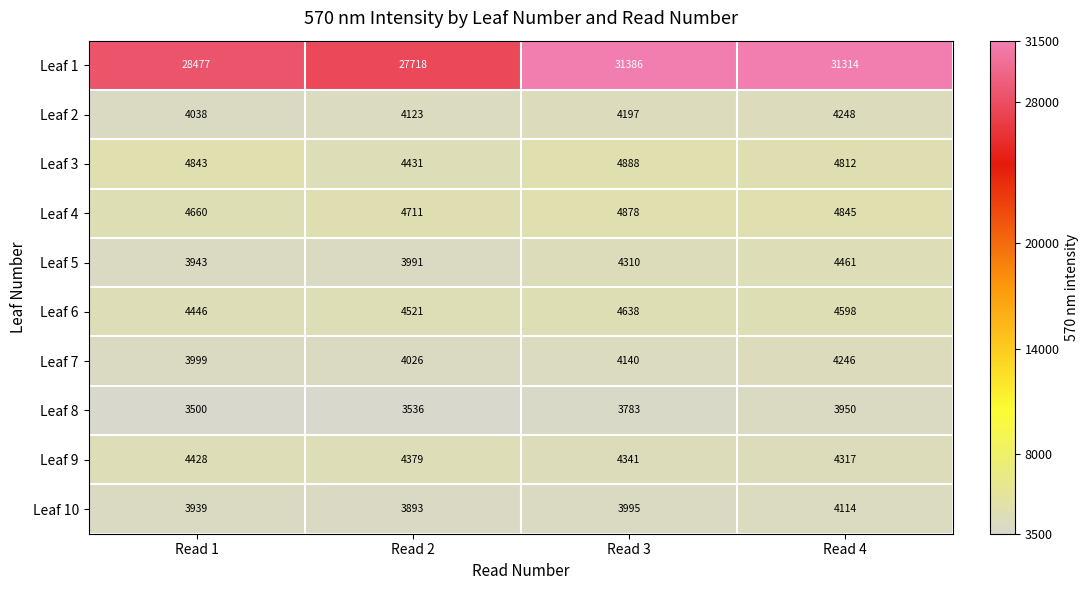

At which category is the sum across all series the highest?

Read 4